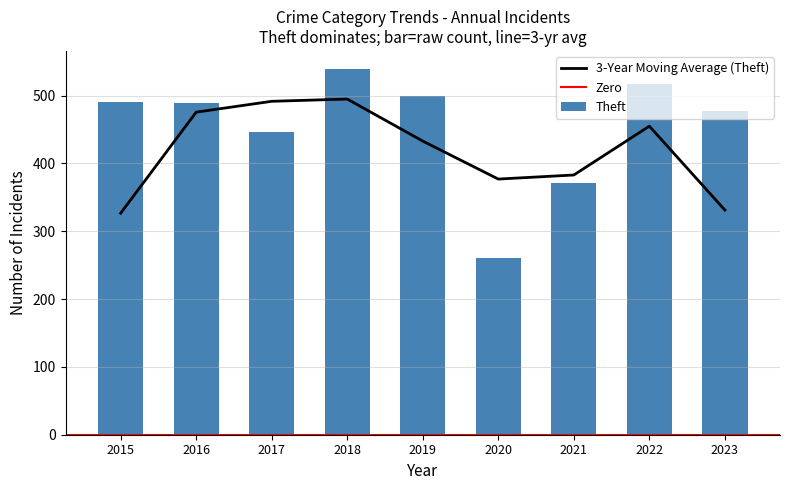

Which series has the largest range (max minus min)?

Theft